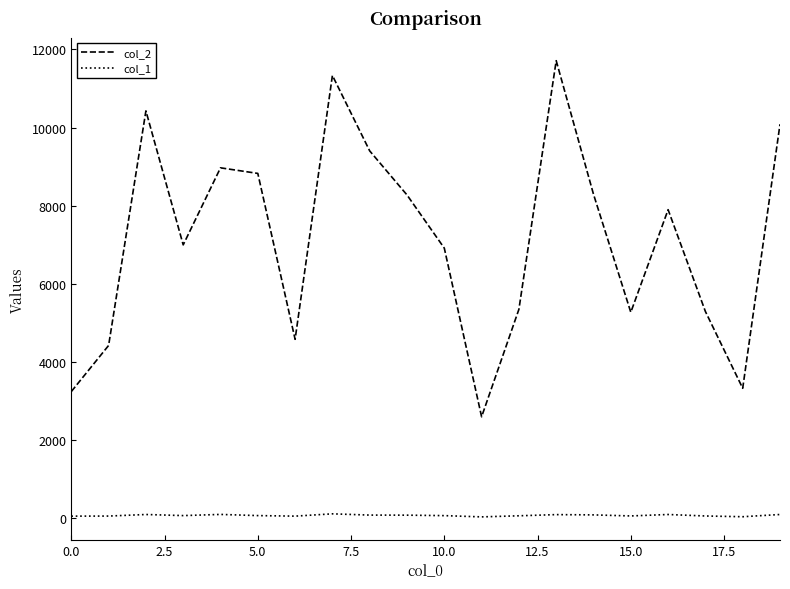

Which series has the largest total across all categories?

col_2